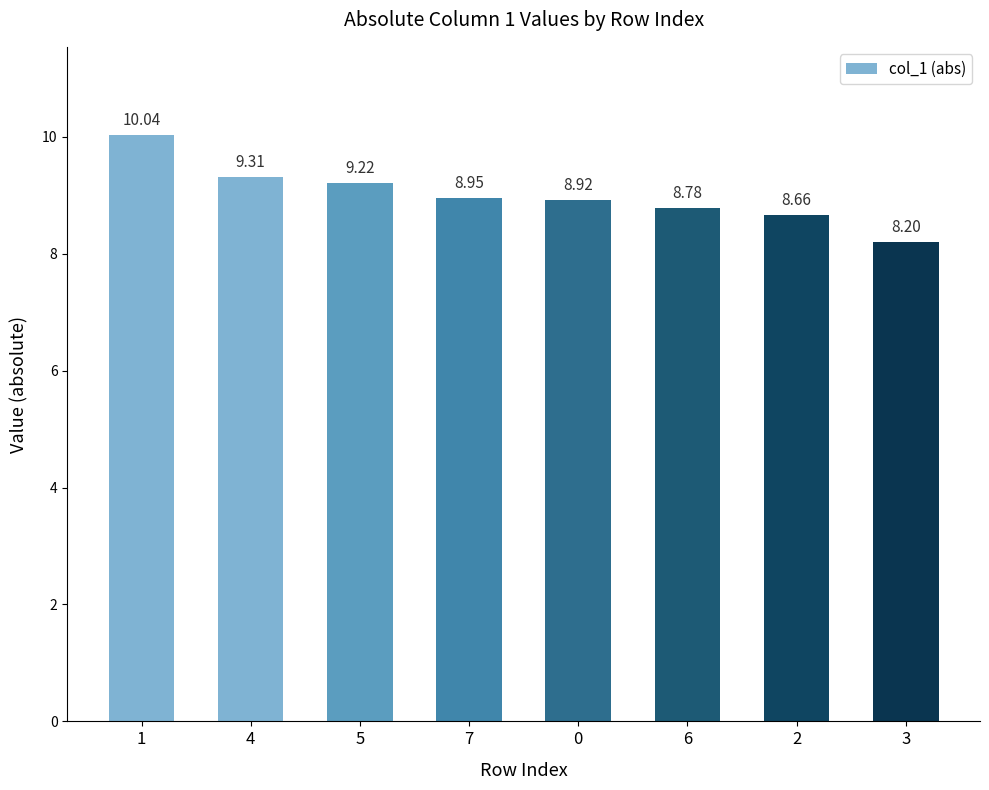

What is the difference between the maximum and minimum values?

1.8